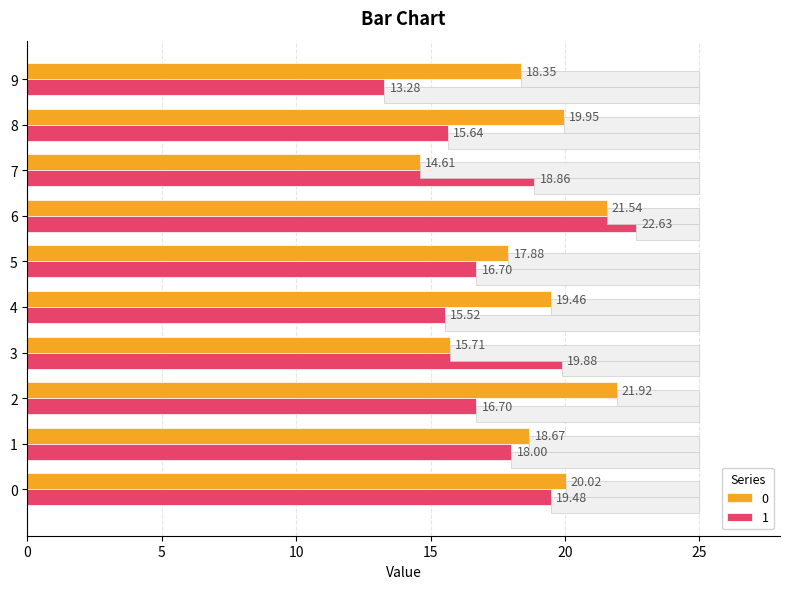

What is the value of the 1 bar at the 1st from the left?

19.5